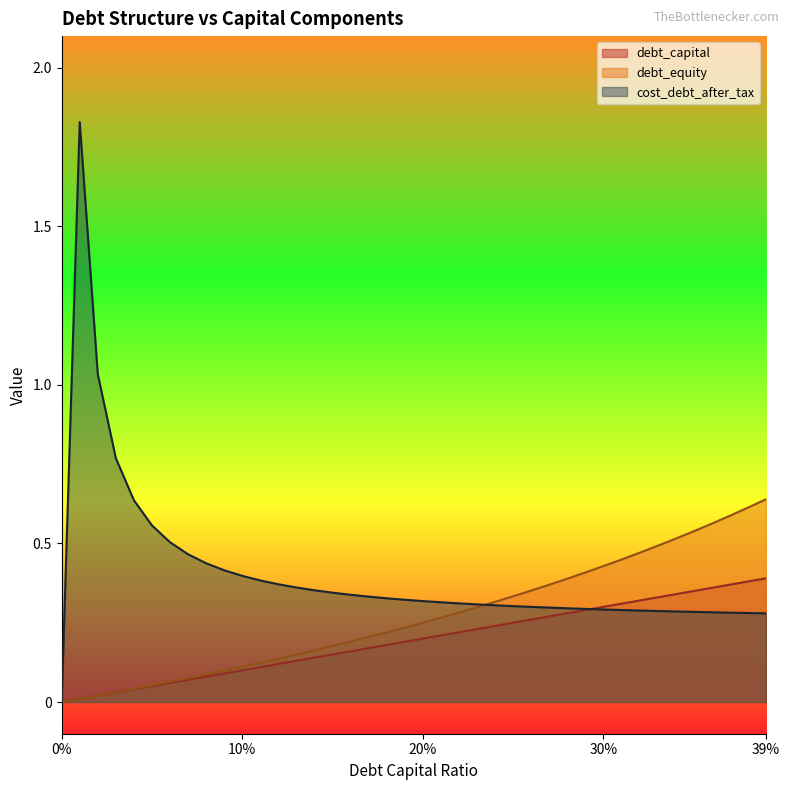

List the series in order of their peak value, highest first.

cost_debt_after_tax, debt_equity, debt_capital